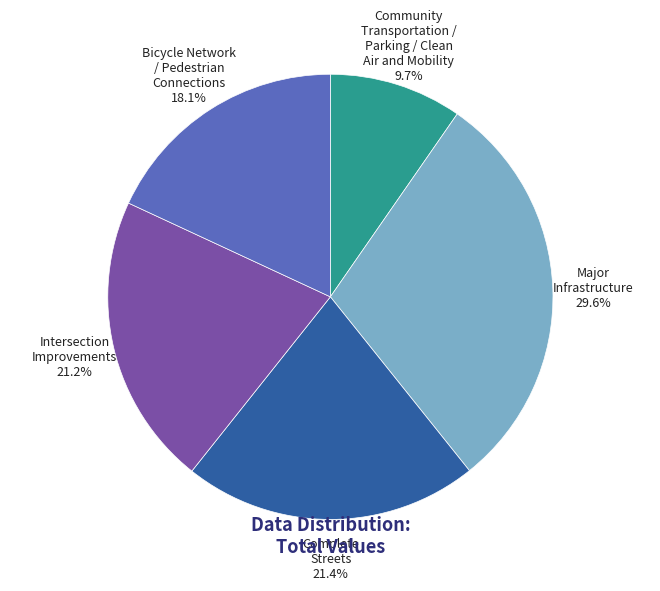

What is the largest slice in the pie chart?

Major Infrastructure